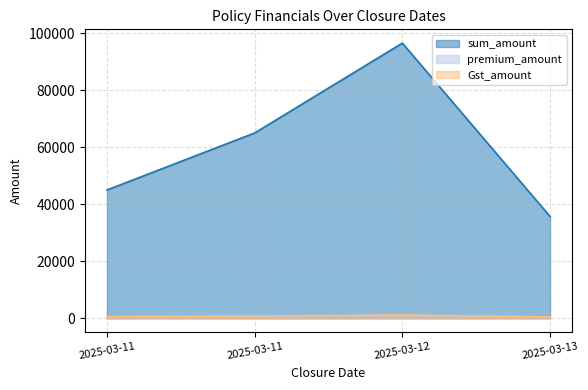

True or false: sum_amount and premium_amount cross at least once.

False